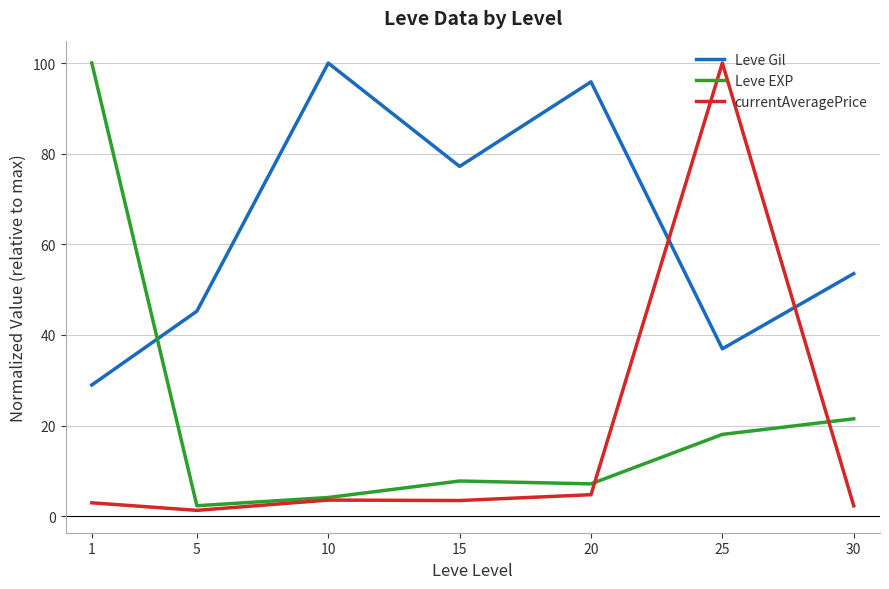

Rank the categories by Leve Gil value from lowest to highest.

1, 25, 5, 30, 15, 20, 10